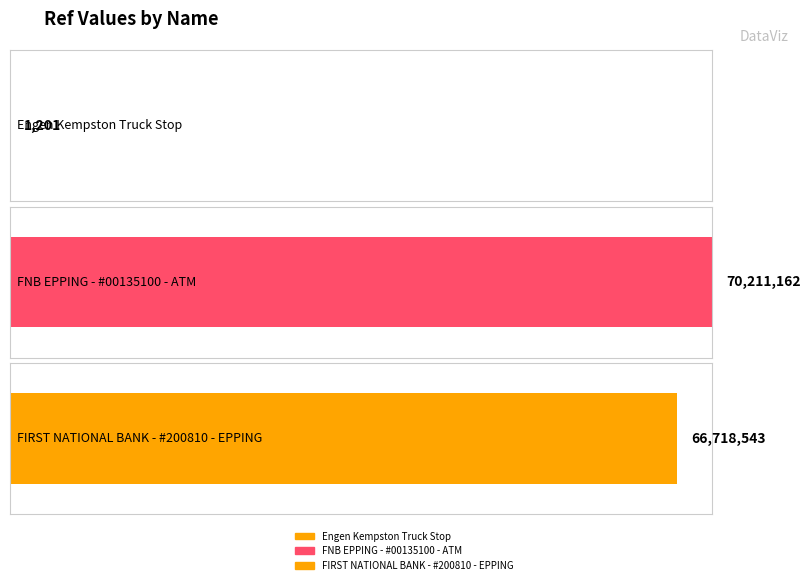

What is the sum of all values?

136930906